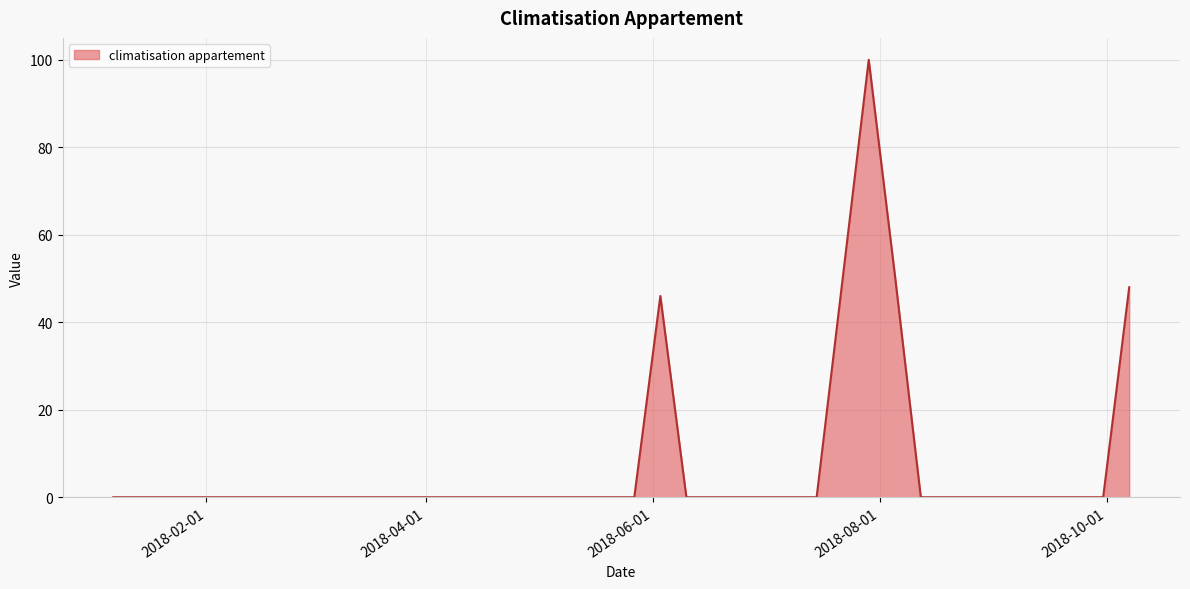

Reading left to right, list all the values displayed in this chart.

0	0	0	0	0	0	0	0	0	0	0	0	0	0	0	0	0	0	0	0	0	46	0	0	0	0	0	0	50	100	51	0	0	0	0	0	0	0	0	48